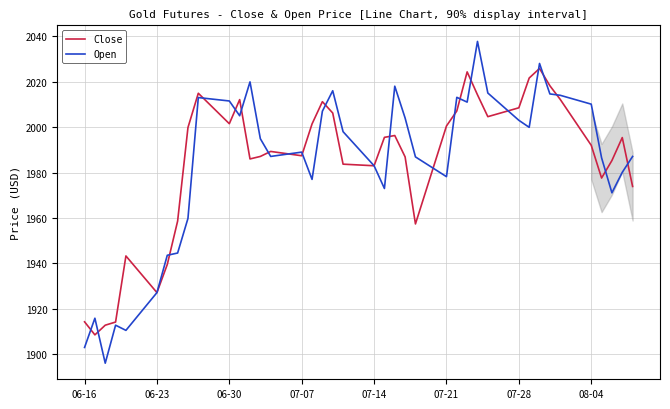

What is the average value of the Close series?

1984.5